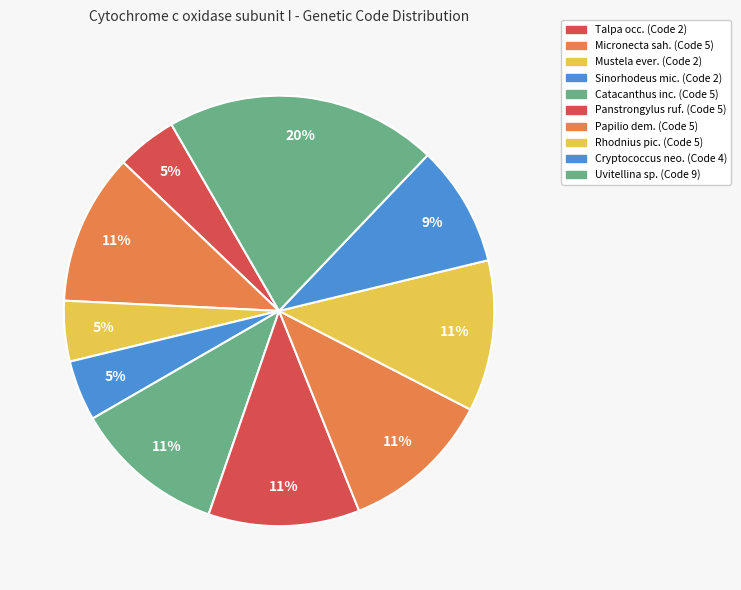

How many slices are in this pie chart?

10